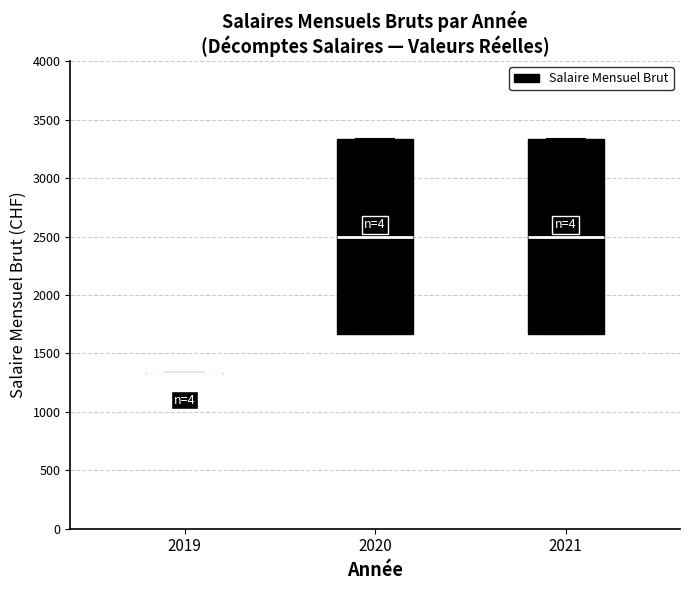

Reading left to right, transcribe this box plot: for each box, give where its median line is, the range the box spans, and where its two whiskers end, as read against the y-axis. The values are not printed on the chart, so give them approximately, as read against the axis.

2019: box collapsed to a line at 1350, whiskers 1350 to 1350
2020: median 2500, box 1650 to 3350, whiskers 1650 to 3350
2021: median 2500, box 1650 to 3350, whiskers 1650 to 3350